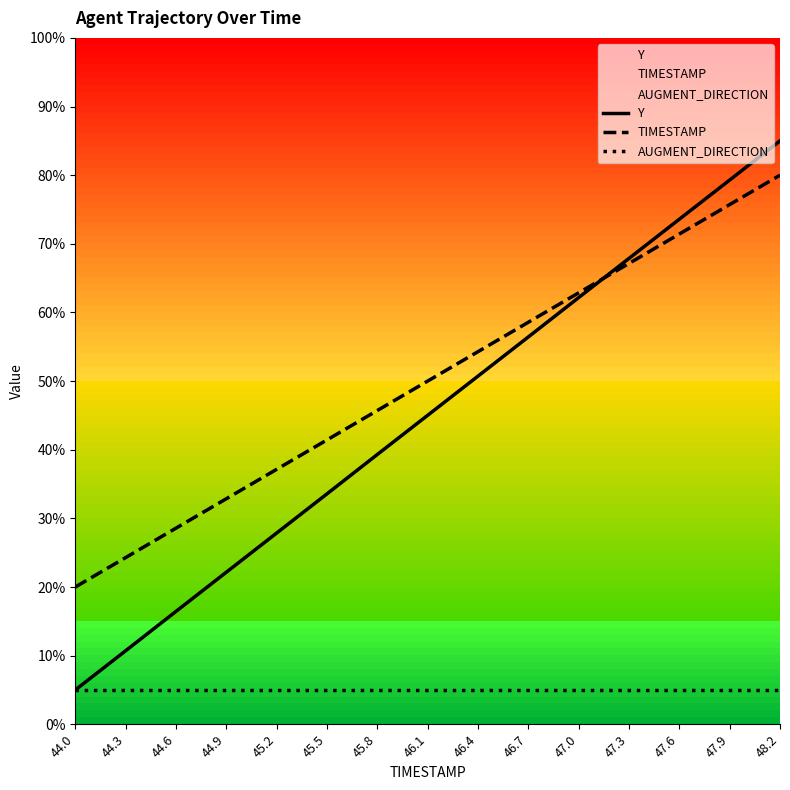

Is this an area chart (filled region under the line)?

No